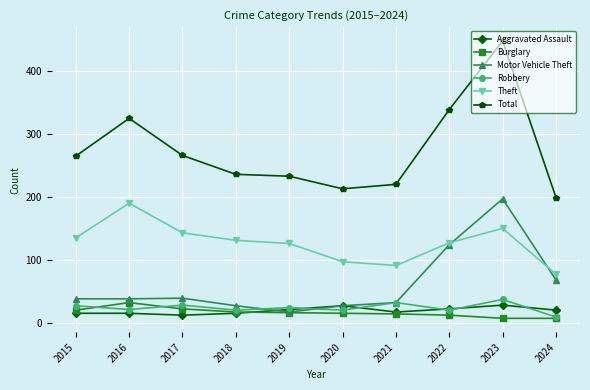

True or false: Theft and Total cross at least once.

False